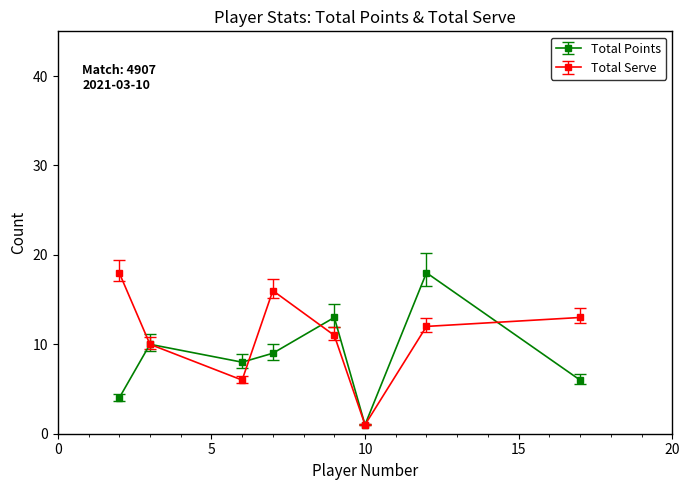

Which series ends up on top after the final intersection of Total Serve and Total Points?

Total Serve